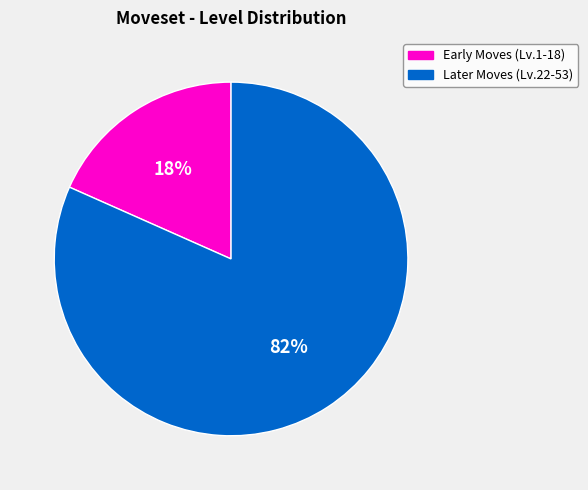

To the nearest percent, what is the average slice percentage?

50%